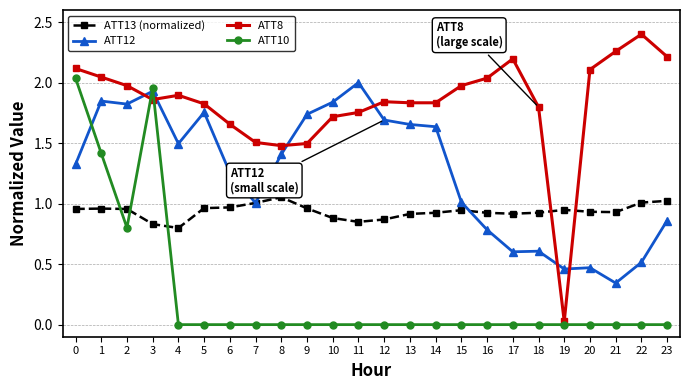

Does the chart display data point markers on the line(s)?

Yes